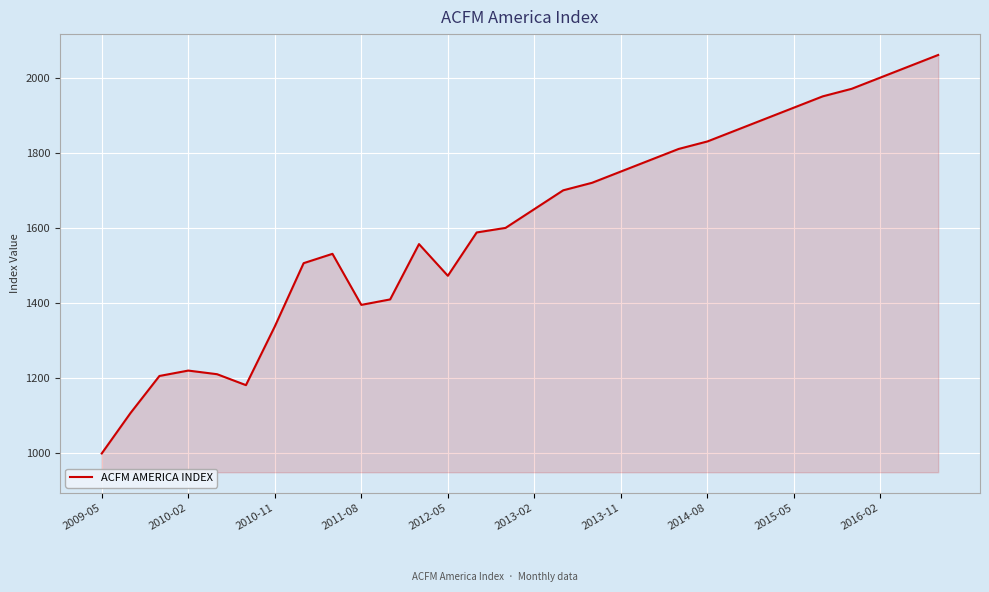

What is the difference between the maximum and minimum values?

1060.0